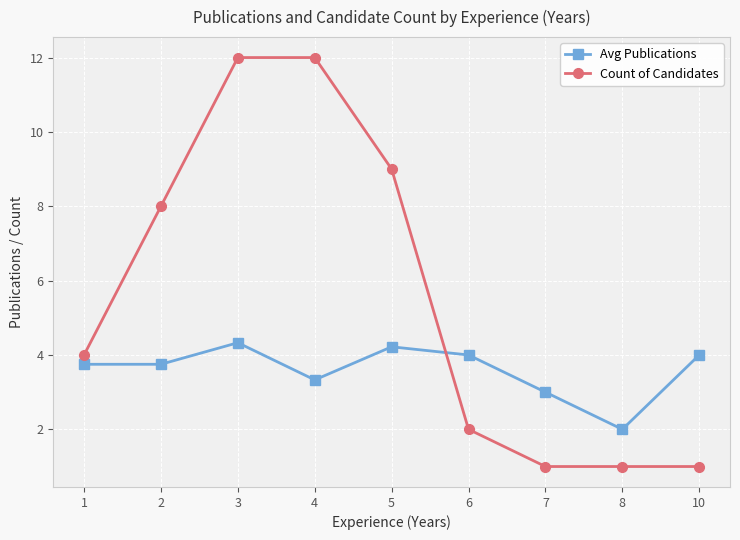

How many interior local peaks does the Avg Publications series have?

2